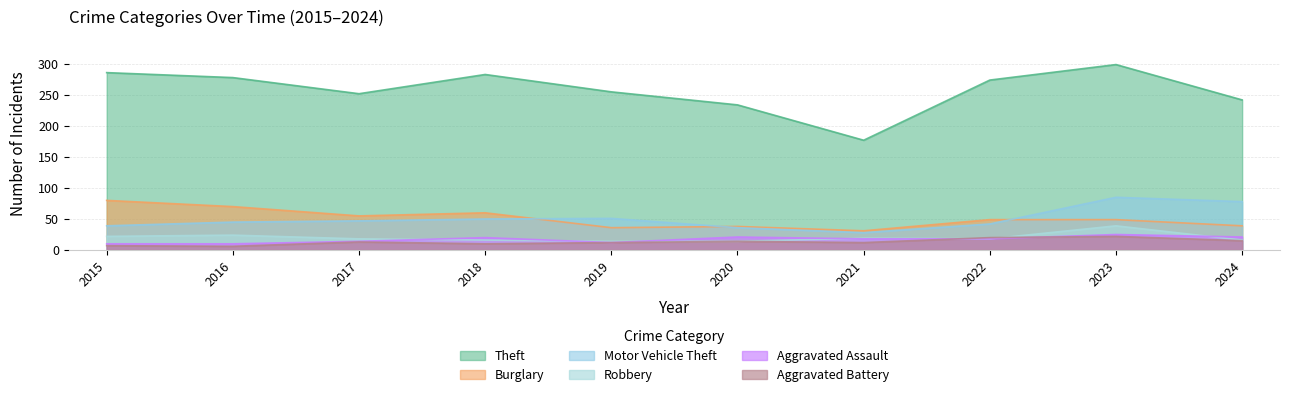

What is the difference between the highest and lowest values at 2015?

279